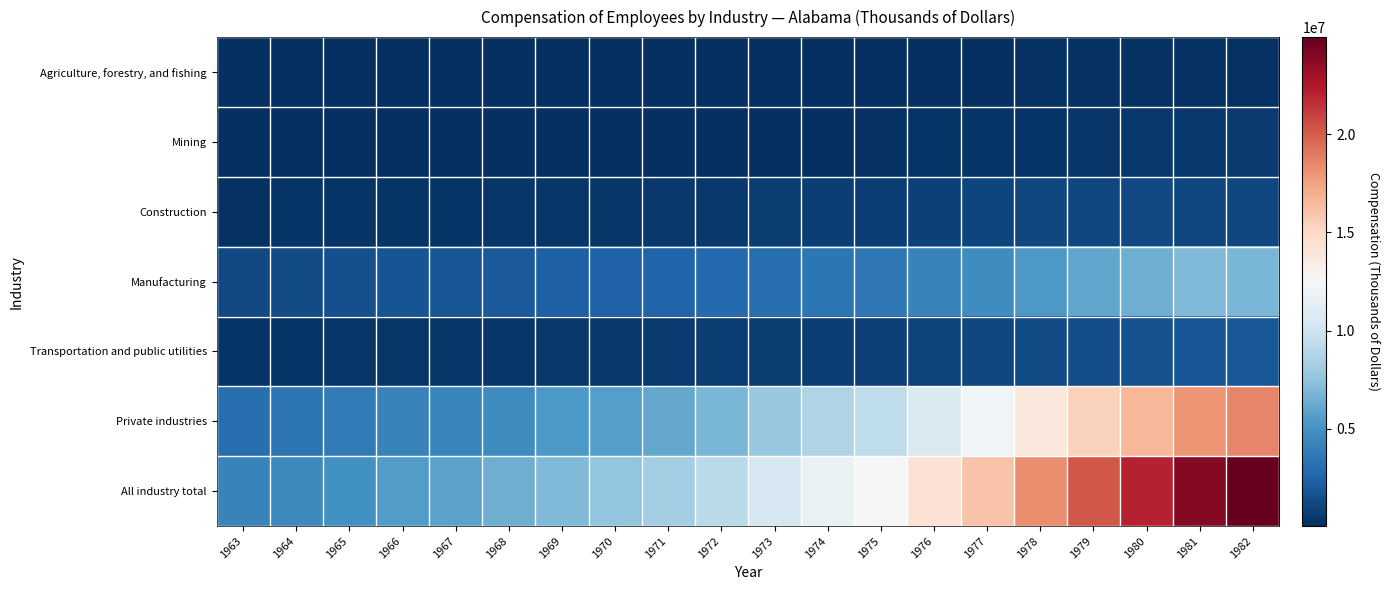

Between 1967 and 1980, which series saw the biggest shift?

All industry total